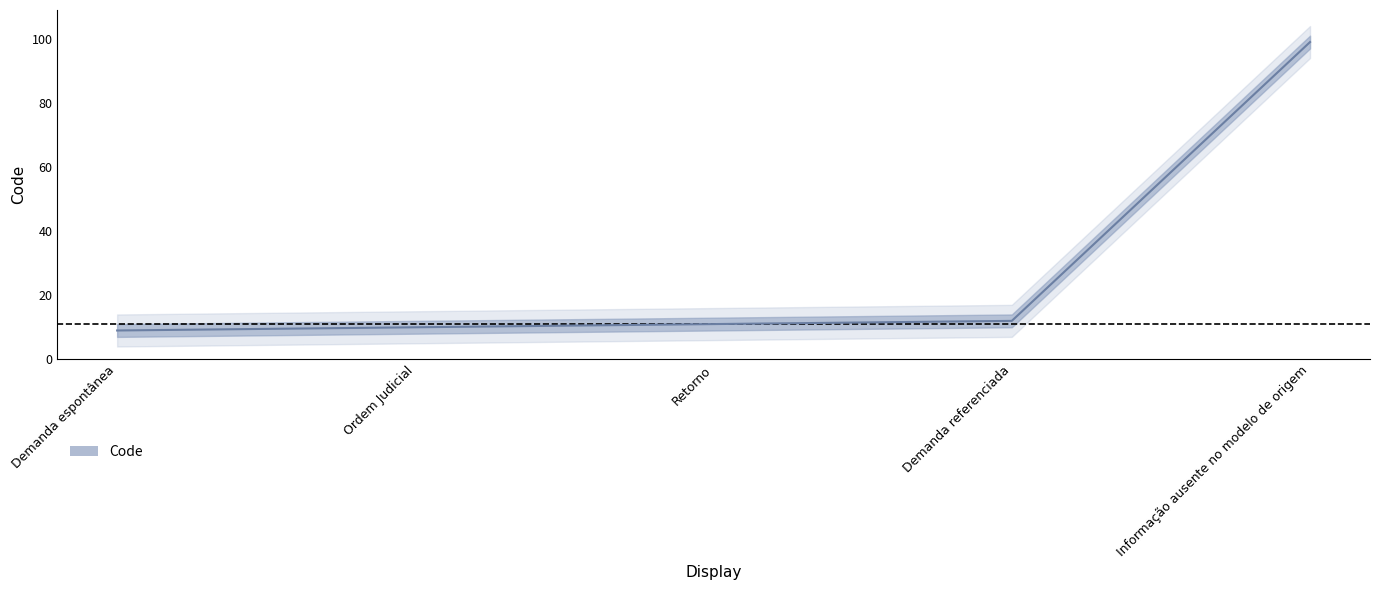

Between Demanda espontânea and Retorno, which is larger?

Retorno